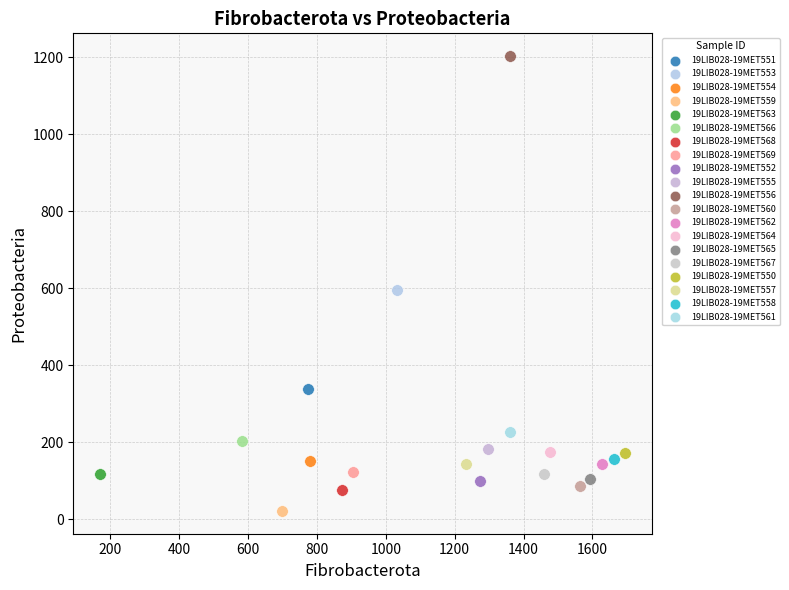

Which series contains the highest Y value?

19LIB028-19MET556